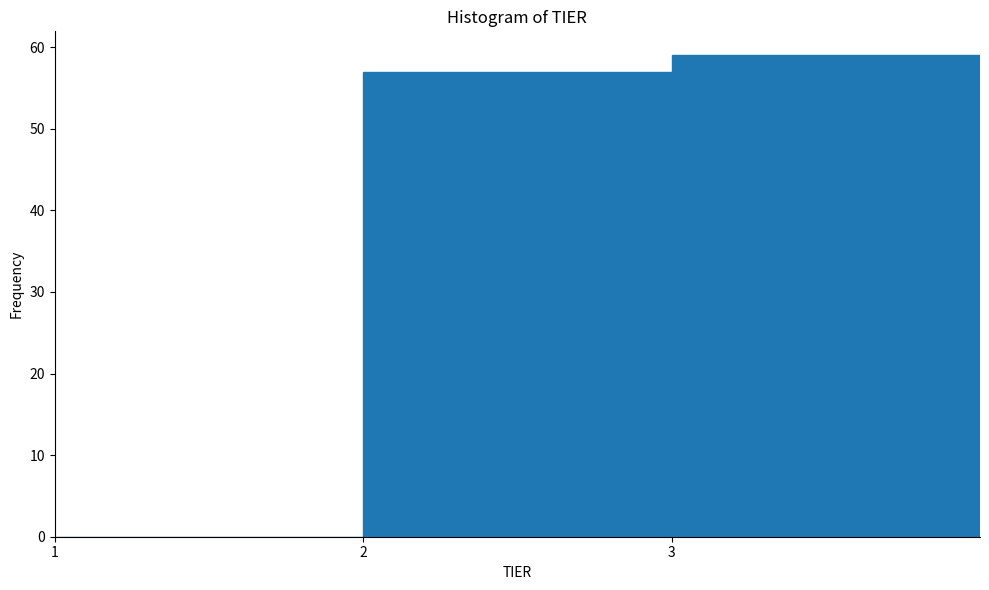

Which range on the x-axis has the tallest bar?

3 to 4